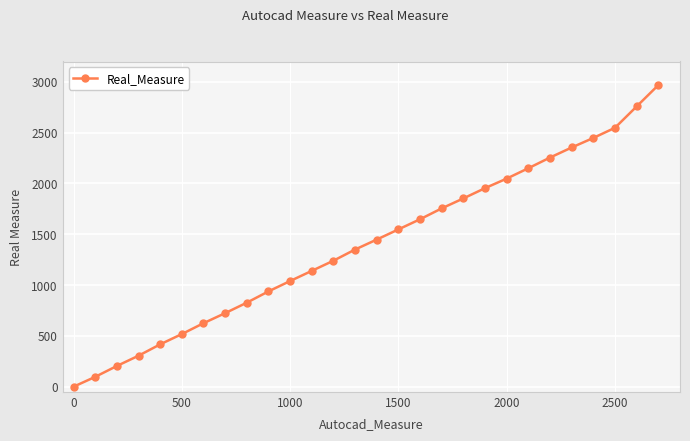

What is the greatest value displayed?

2968